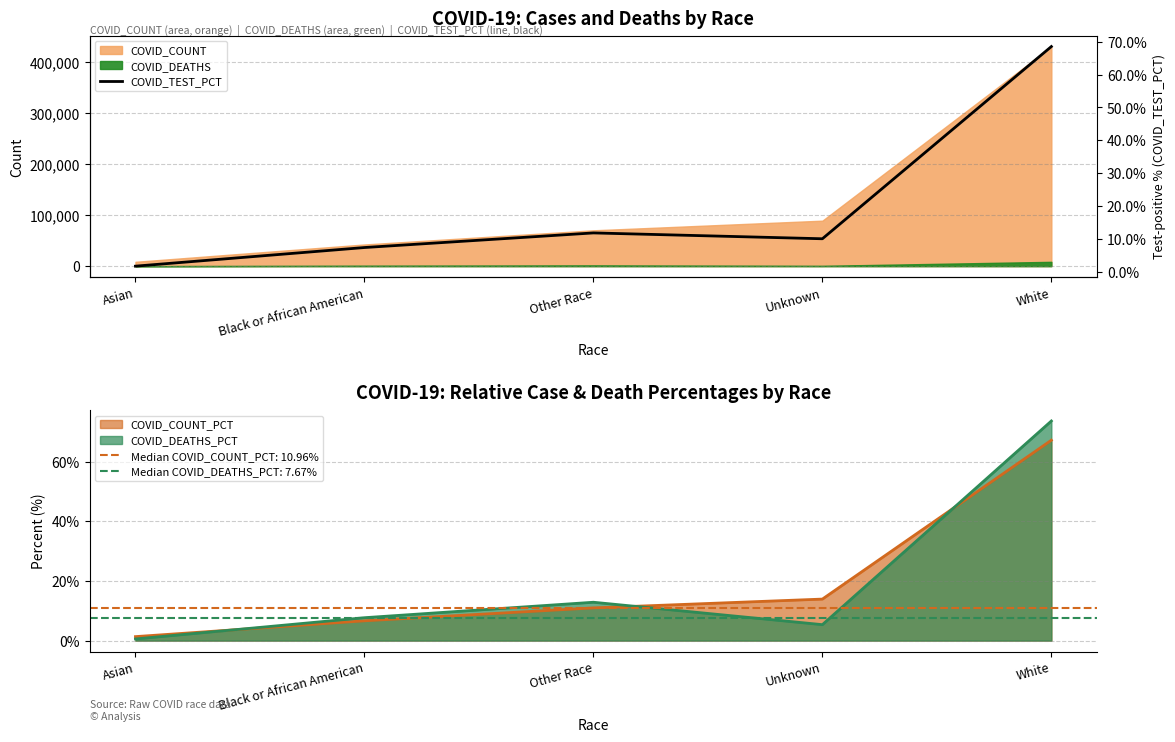

Where is the data nearest to the value 35?

Other Race